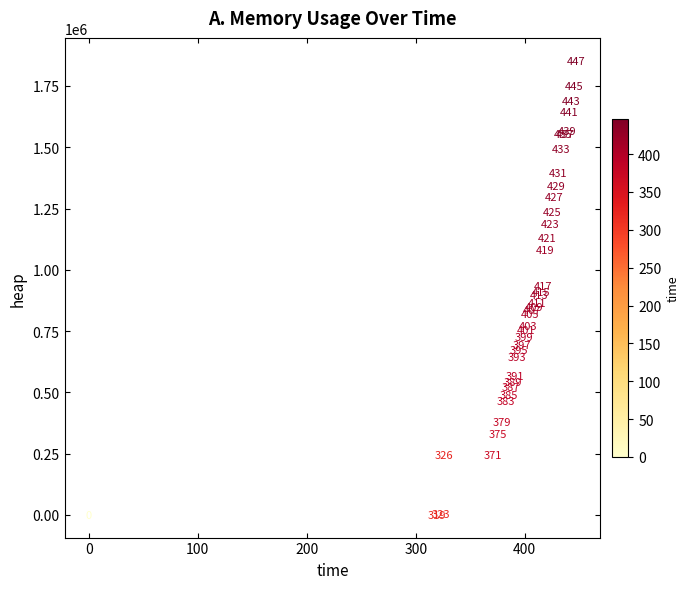

What Y value in the scatter plot is closest to 926748?

934188